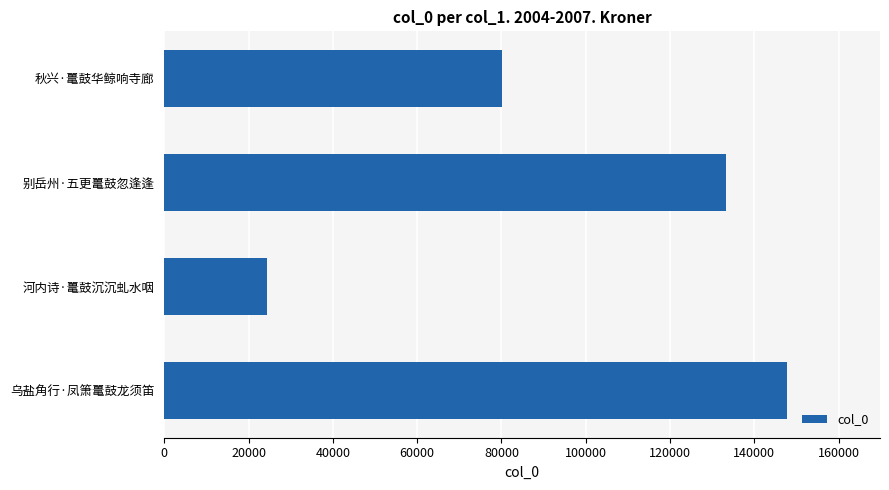

Are the bars grouped side by side (vs. stacked)?

No